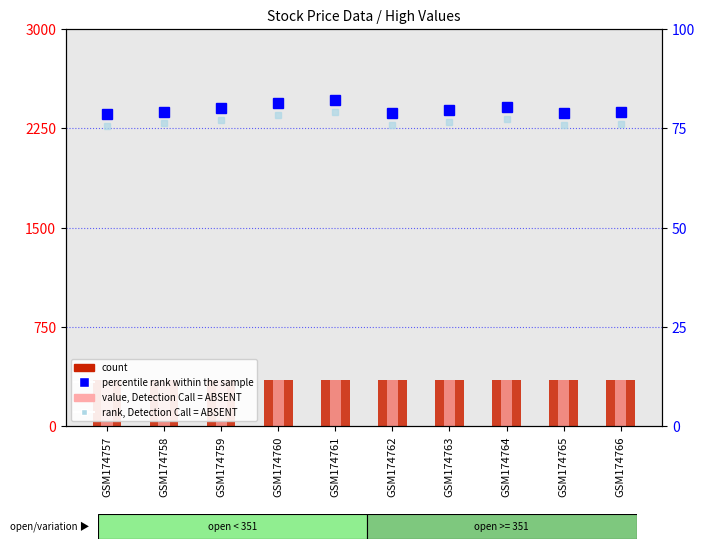

At which category is the sum across all series the highest?

GSM174761